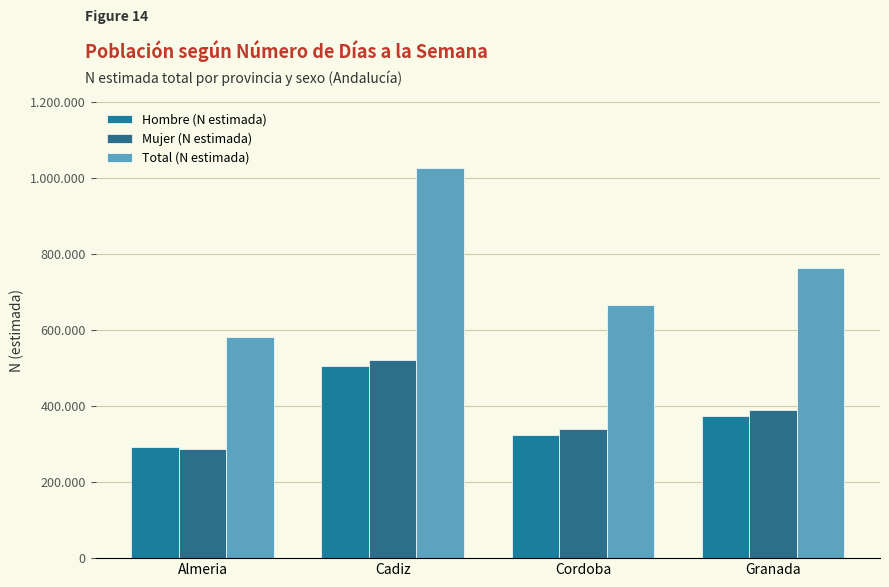

What is the value of the Mujer (N estimada) bar at the 1st from the left?

287245